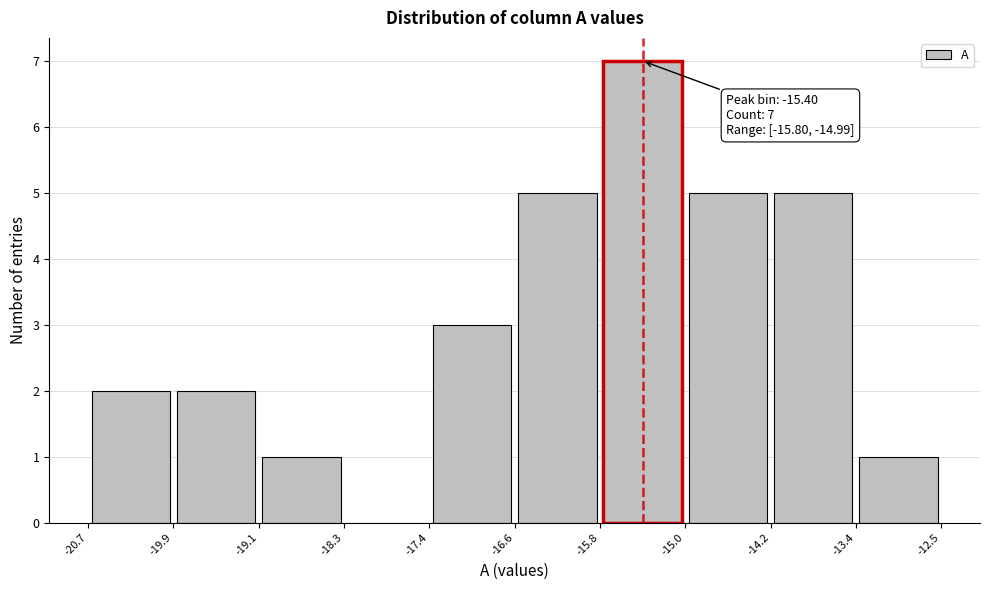

Which range on the x-axis has the tallest bar?

-15.8 to -15.0